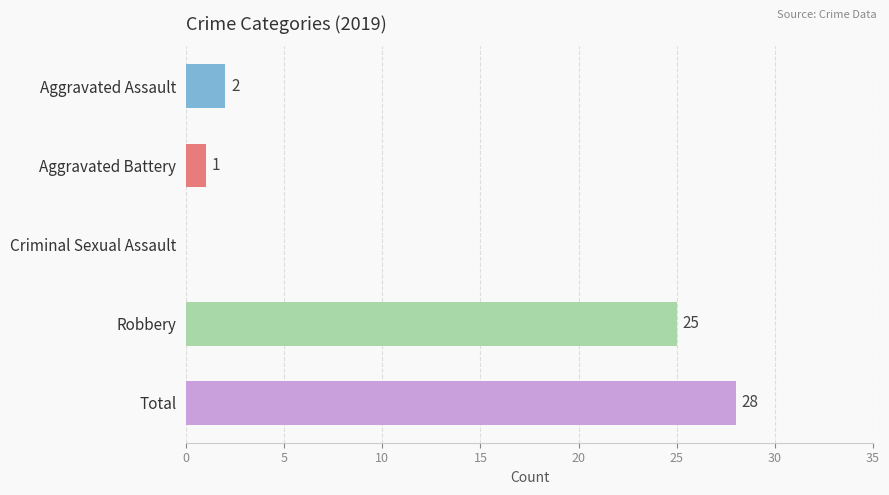

Are the bars horizontal?

Yes